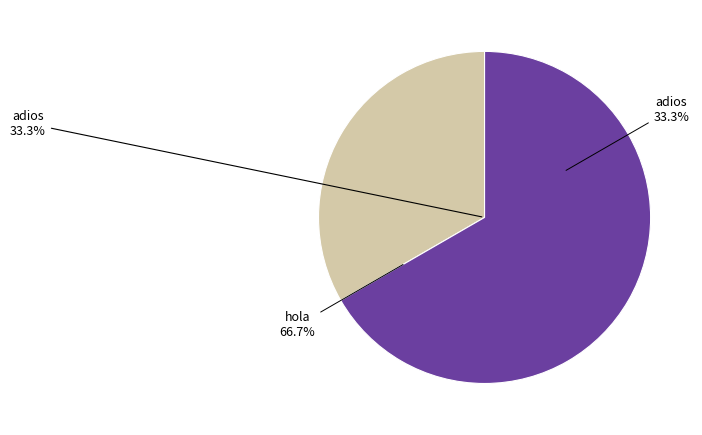

To the nearest percent, what percentage of the pie is hola?

67%